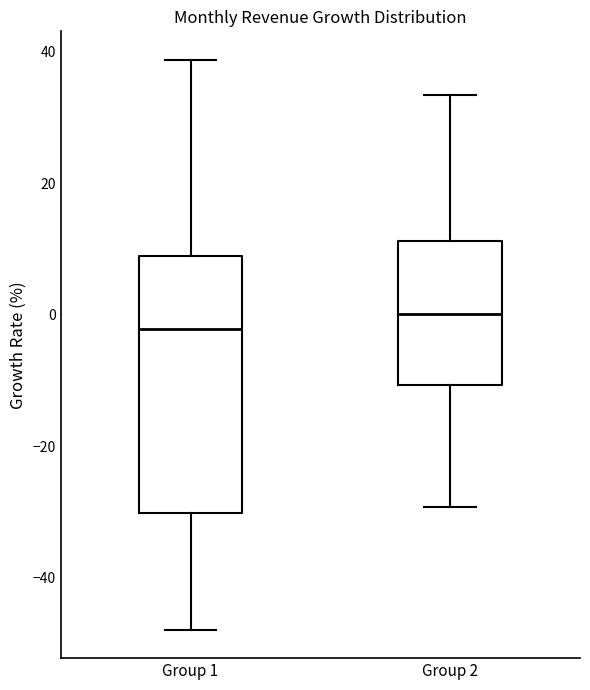

Which box's median line is the lowest?

Group 1